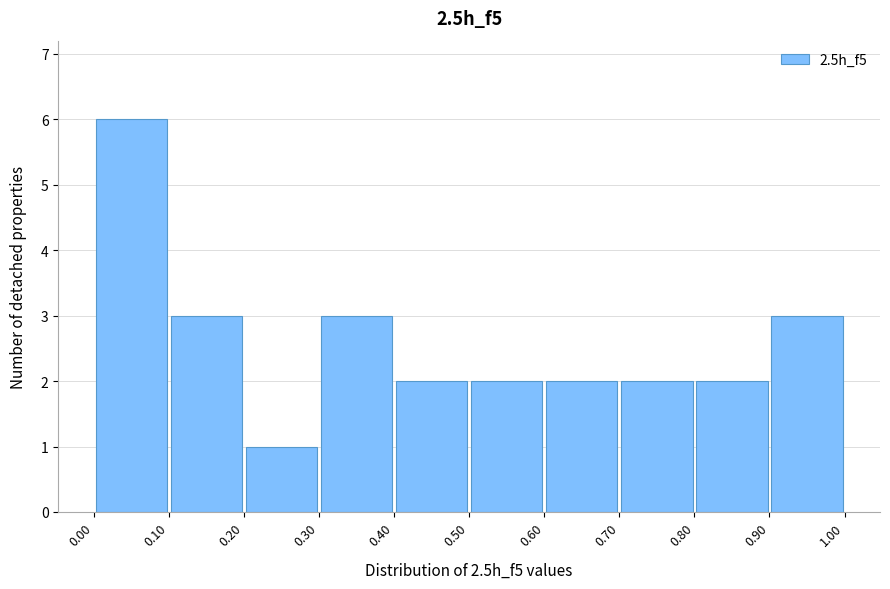

Over which range of the x-axis is the bar tallest?

0.00 to 0.10